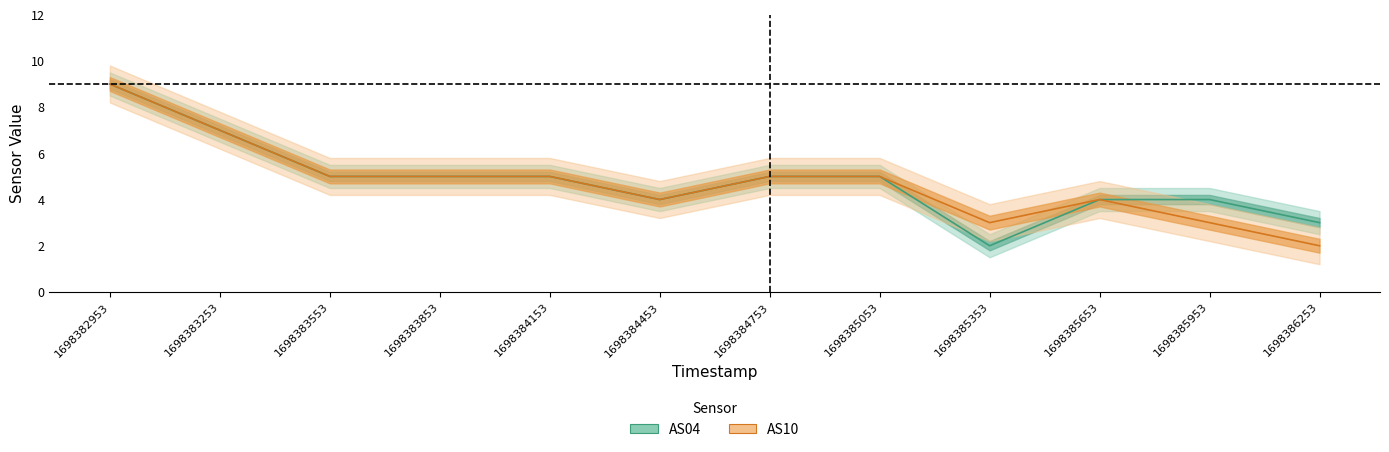

What is the sum of the AS04 values at 1698384153 and 1698382953?

14